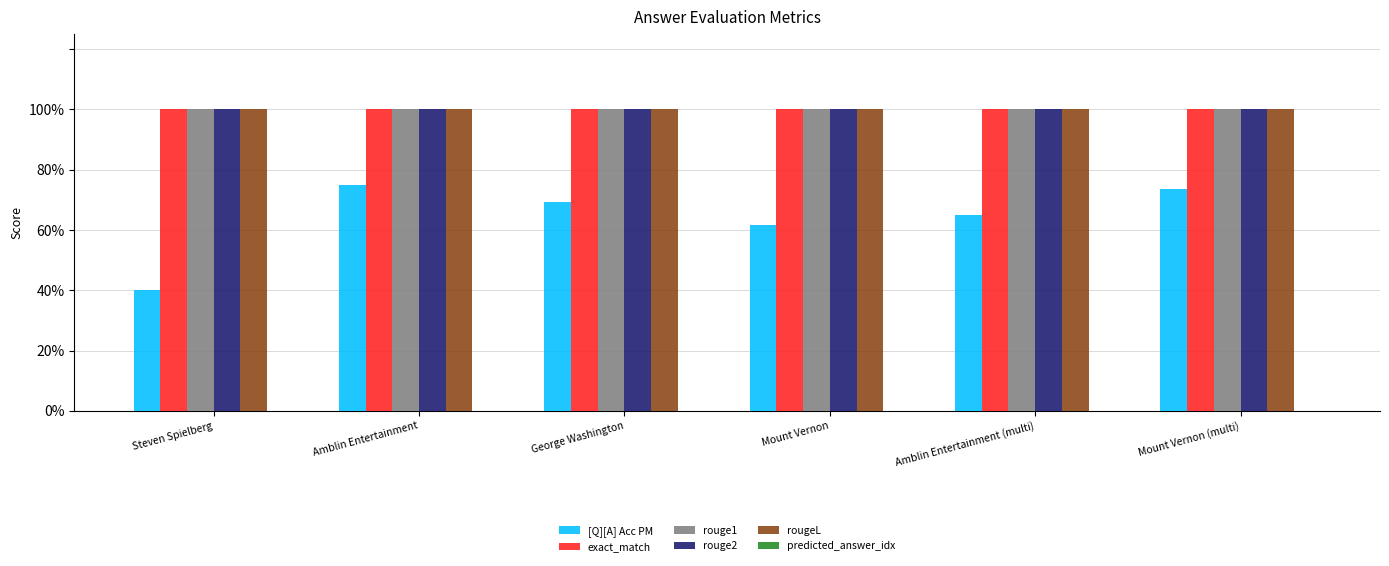

Reading left to right, list all the values displayed in this chart.

[Q][A] Acc PM: Steven Spielberg=0.4	Amblin Entertainment=0.8	George Washington=0.7	Mount Vernon=0.6	Amblin Entertainment (multi)=0.7	Mount Vernon (multi)=0.7
exact_match: Steven Spielberg=1.0	Amblin Entertainment=1.0	George Washington=1.0	Mount Vernon=1.0	Amblin Entertainment (multi)=1.0	Mount Vernon (multi)=1.0
rouge1: Steven Spielberg=1.0	Amblin Entertainment=1.0	George Washington=1.0	Mount Vernon=1.0	Amblin Entertainment (multi)=1.0	Mount Vernon (multi)=1.0
rouge2: Steven Spielberg=1.0	Amblin Entertainment=1.0	George Washington=1.0	Mount Vernon=1.0	Amblin Entertainment (multi)=1.0	Mount Vernon (multi)=1.0
rougeL: Steven Spielberg=1.0	Amblin Entertainment=1.0	George Washington=1.0	Mount Vernon=1.0	Amblin Entertainment (multi)=1.0	Mount Vernon (multi)=1.0
predicted_answer_idx: Steven Spielberg=0.0	Amblin Entertainment=0.0	George Washington=0.0	Mount Vernon=0.0	Amblin Entertainment (multi)=0.0	Mount Vernon (multi)=0.0